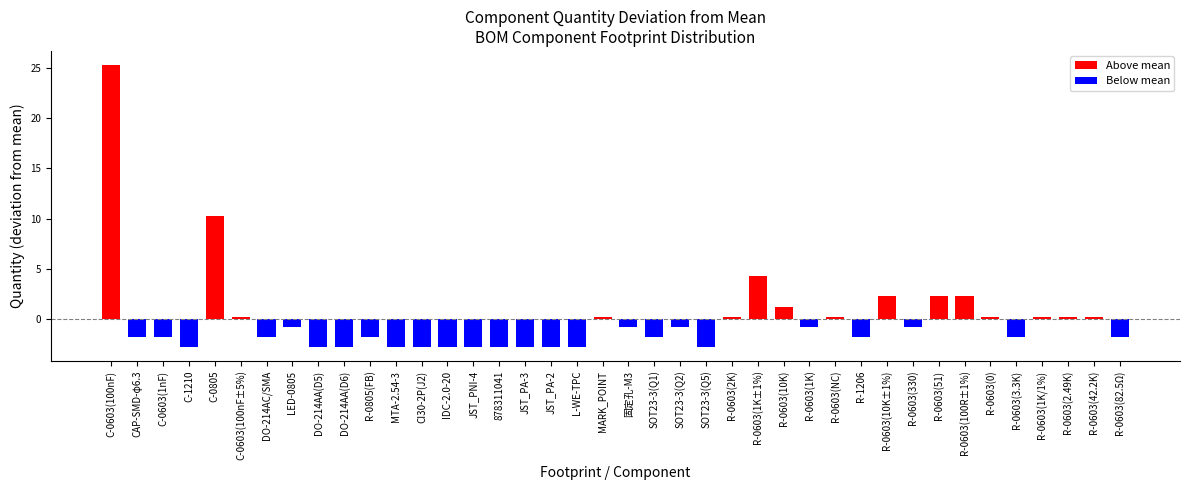

What is the sum of the values at C-0805 and R-0603(0)?

10.6